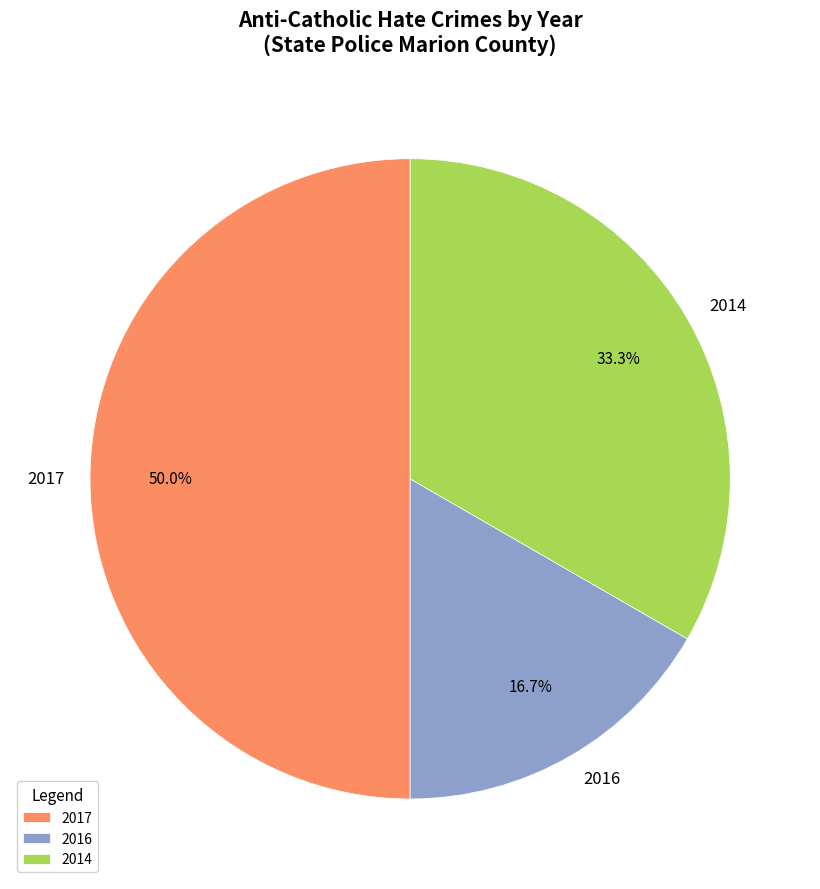

Between 2014 and 2016, which is larger?

2014